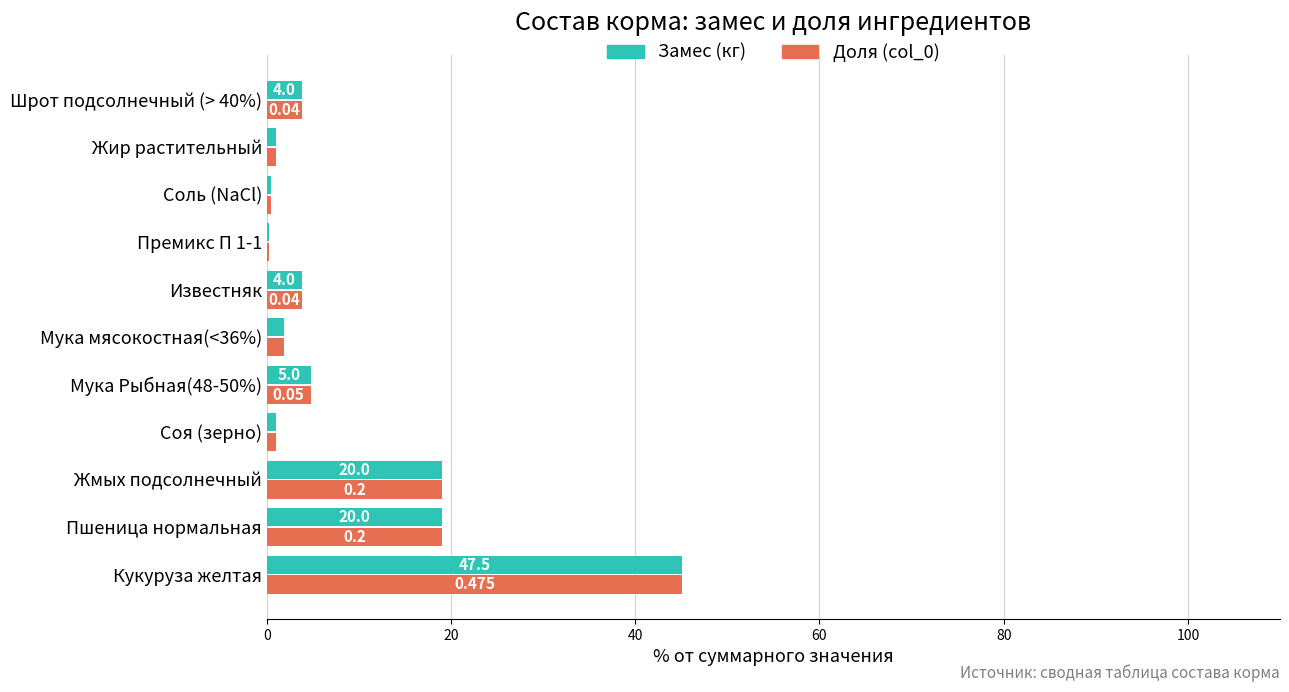

What are all the series names shown in the legend?

Замес (кг), Доля (col_0)